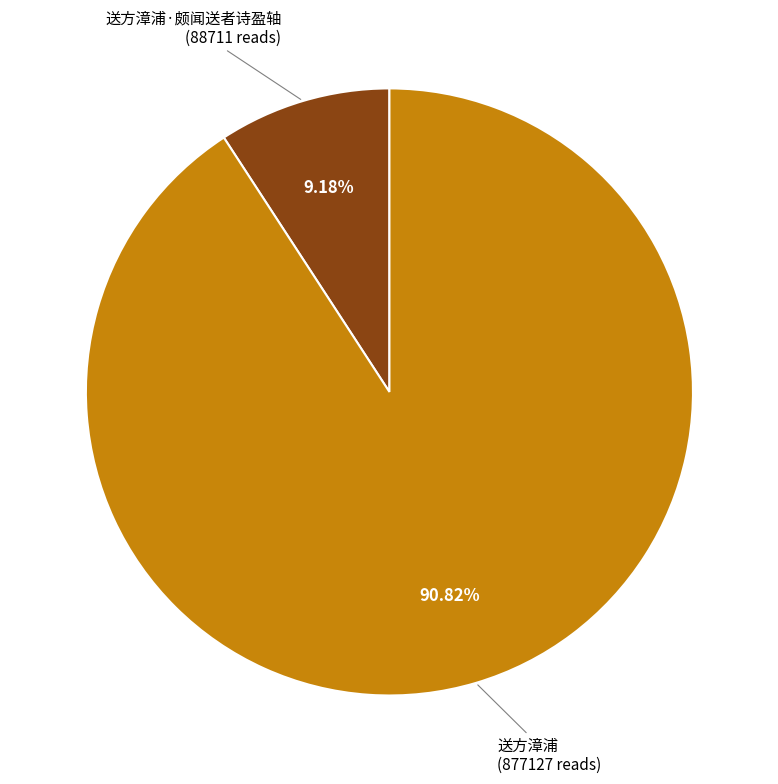

Is there any slice that represents more than half of the pie?

Yes